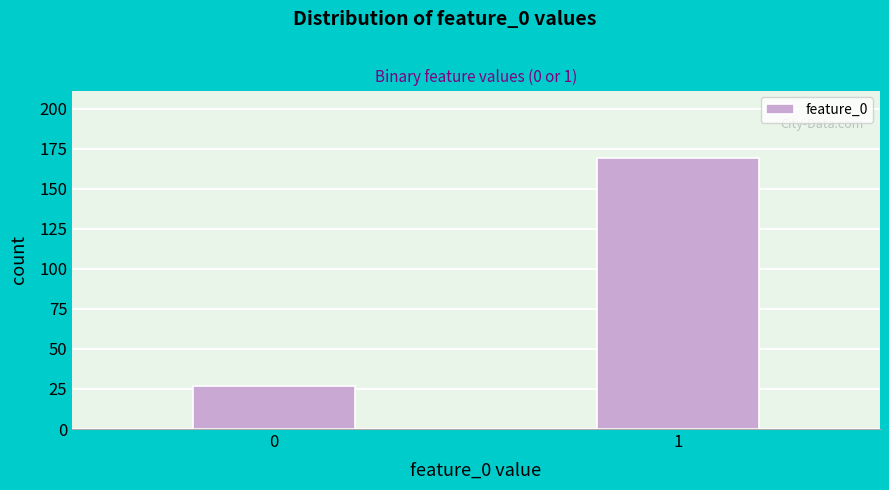

Reading left to right, list all the values displayed in this chart.

0=27	1=169